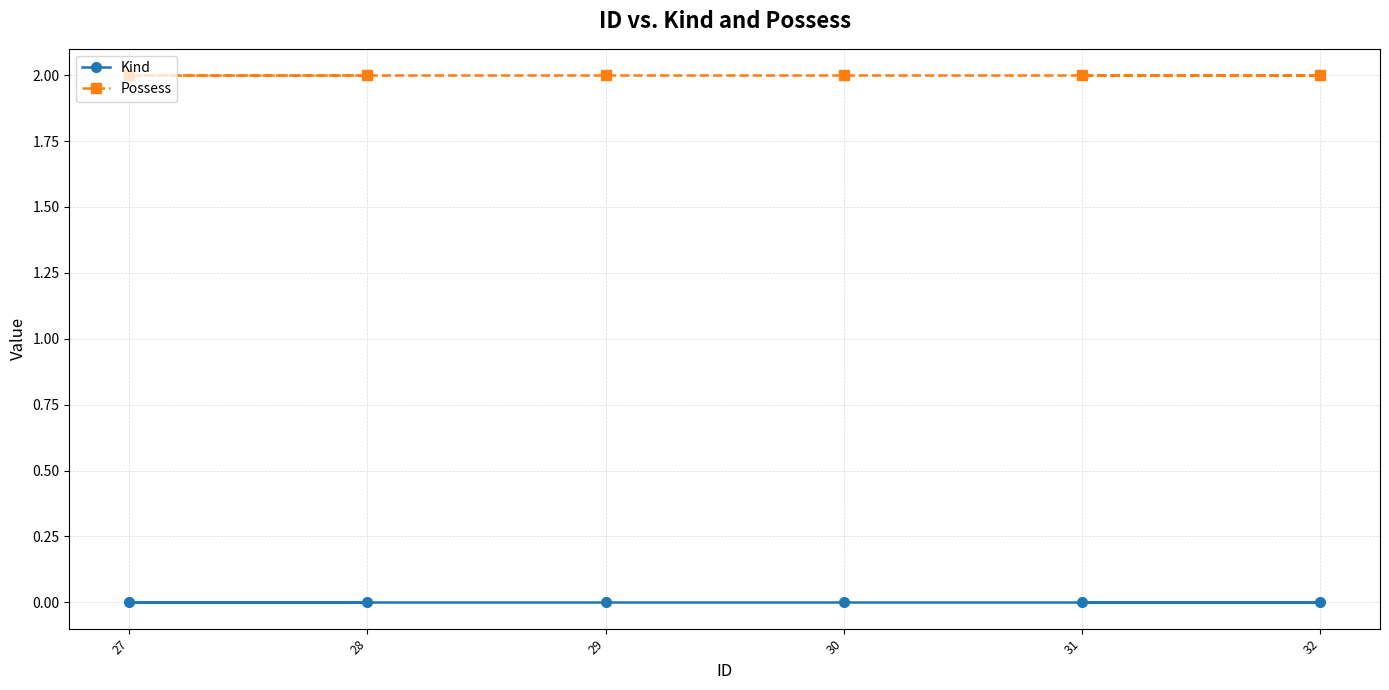

Rank the categories by Possess value from lowest to highest.

28, 27, 29, 30, 32, 31